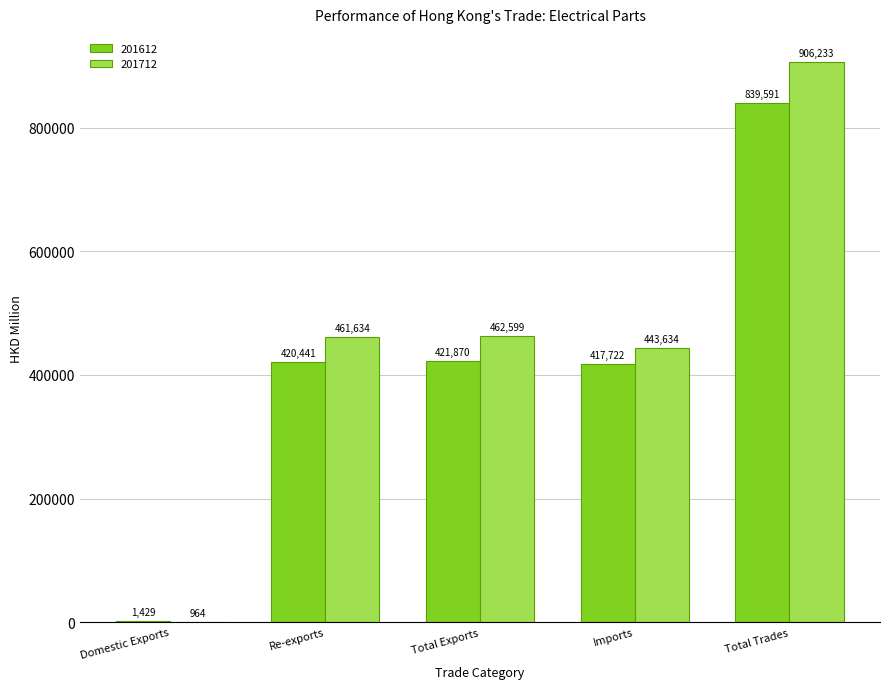

At which category is the sum across all series the highest?

Total Trades